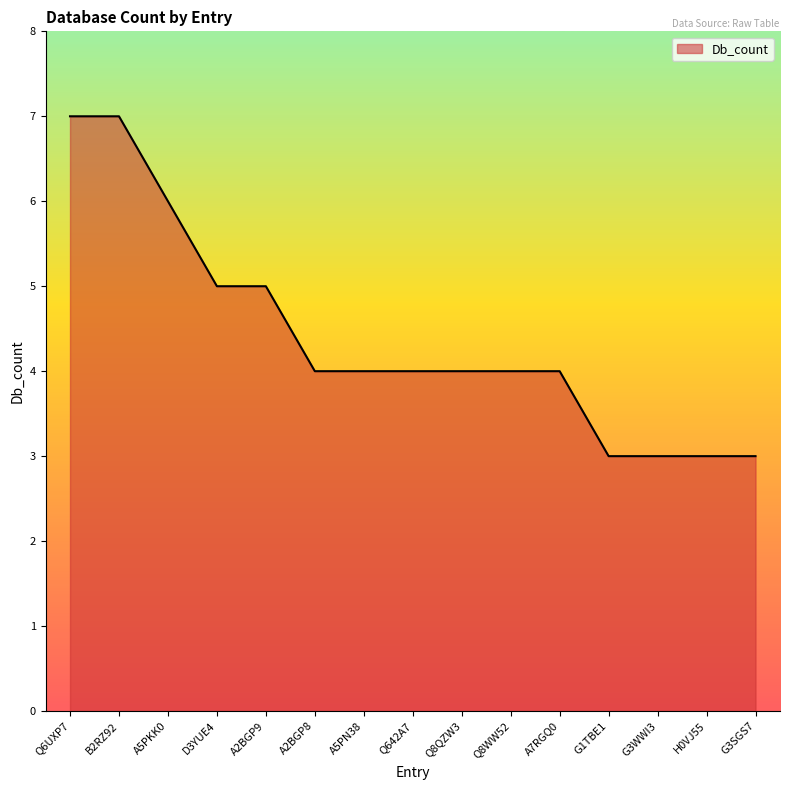

Count the number of categories in the chart.

15